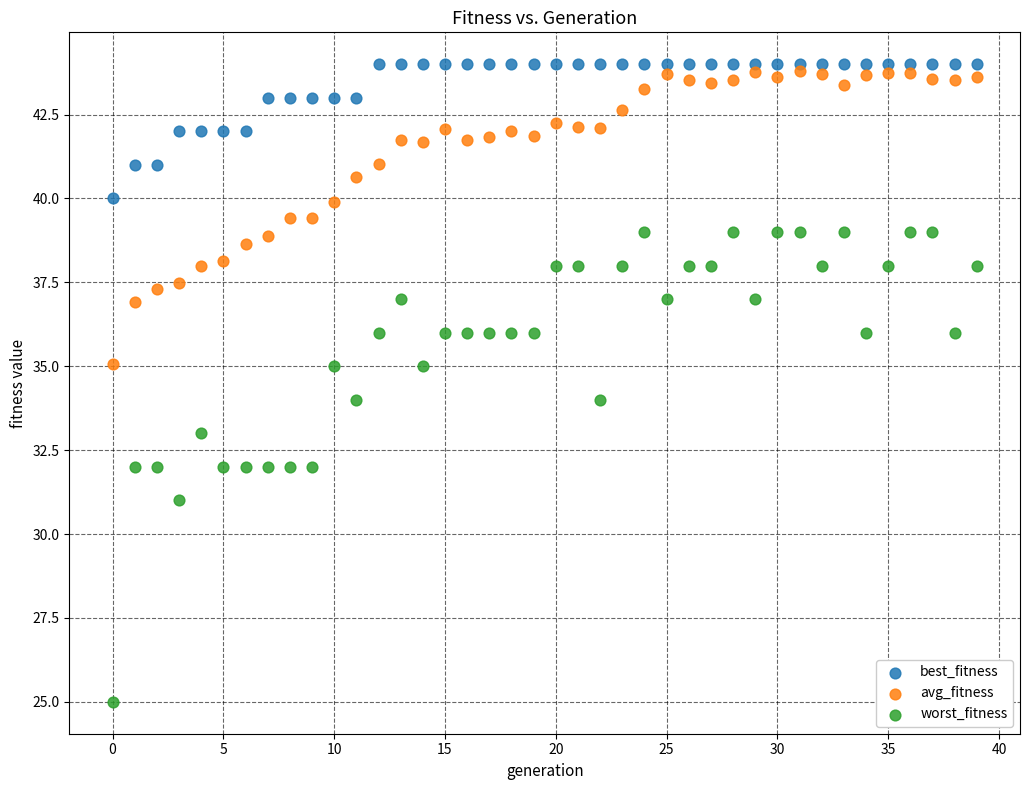

Which series contains the lowest Y value?

worst_fitness